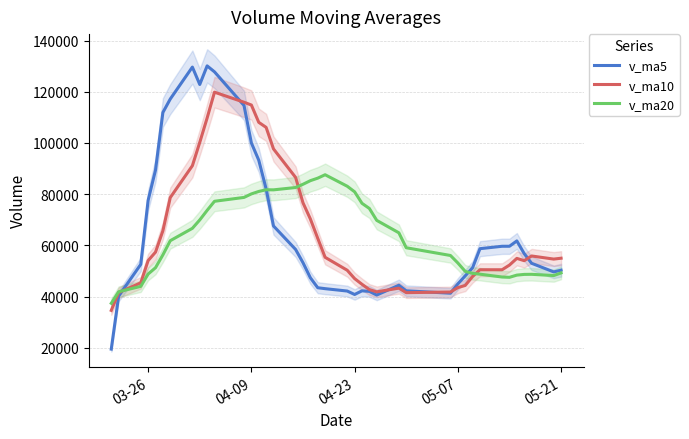

True or false: v_ma20 and v_ma10 intersect in this chart.

True